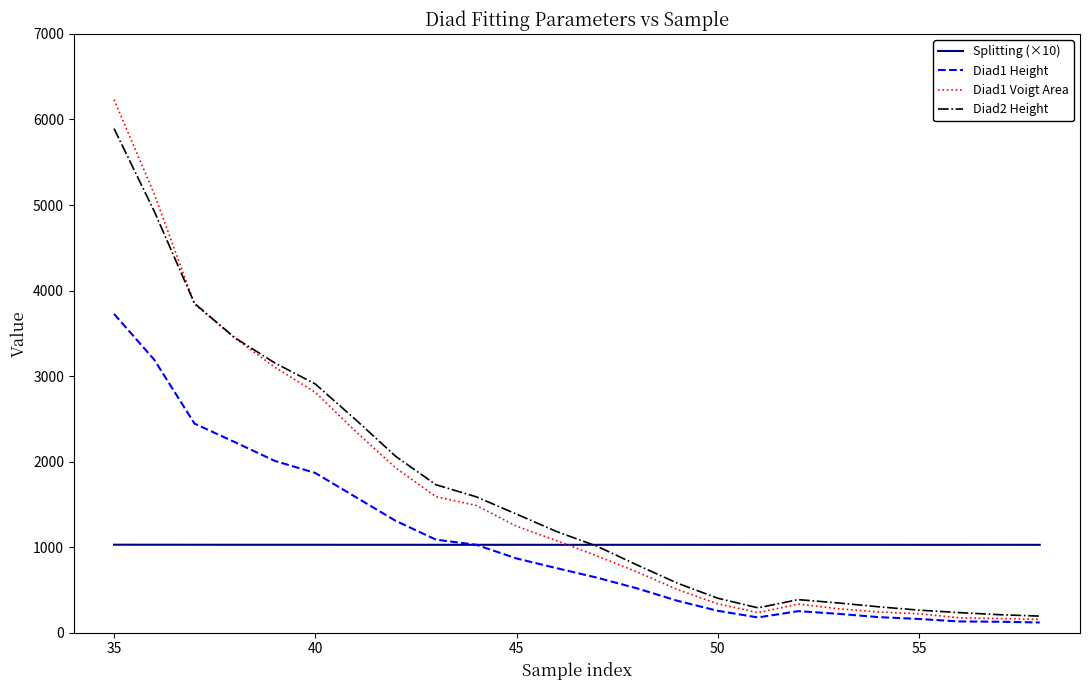

What is the highest value of the Splitting (×10) series?

1028.9